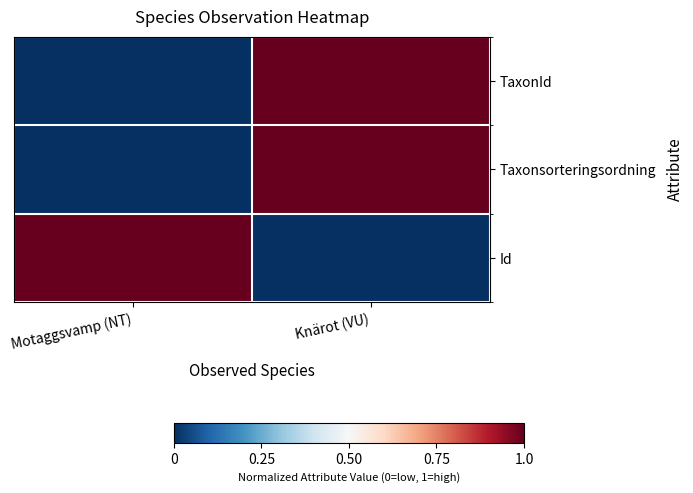

What is the maximum value shown in the chart?

1